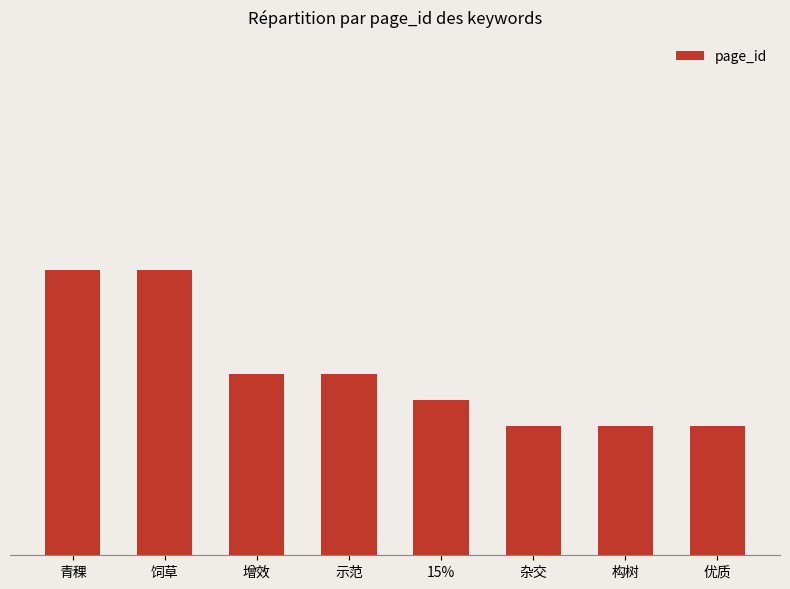

What is the difference between the values at 15% and 饲草?

5